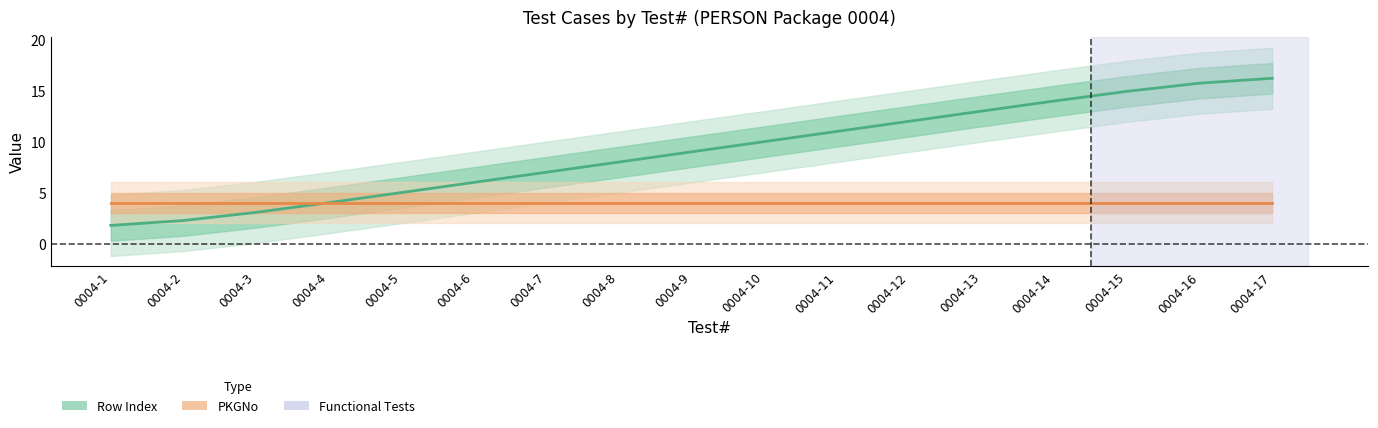

Is the value of Row Index at 0004-8 greater than the value of PKGNo at 0004-14?

Yes